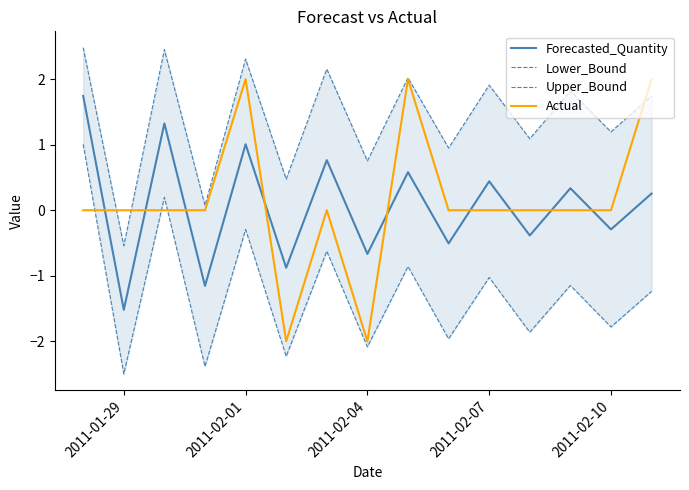

What is the lowest value of the Actual series?

-2.0